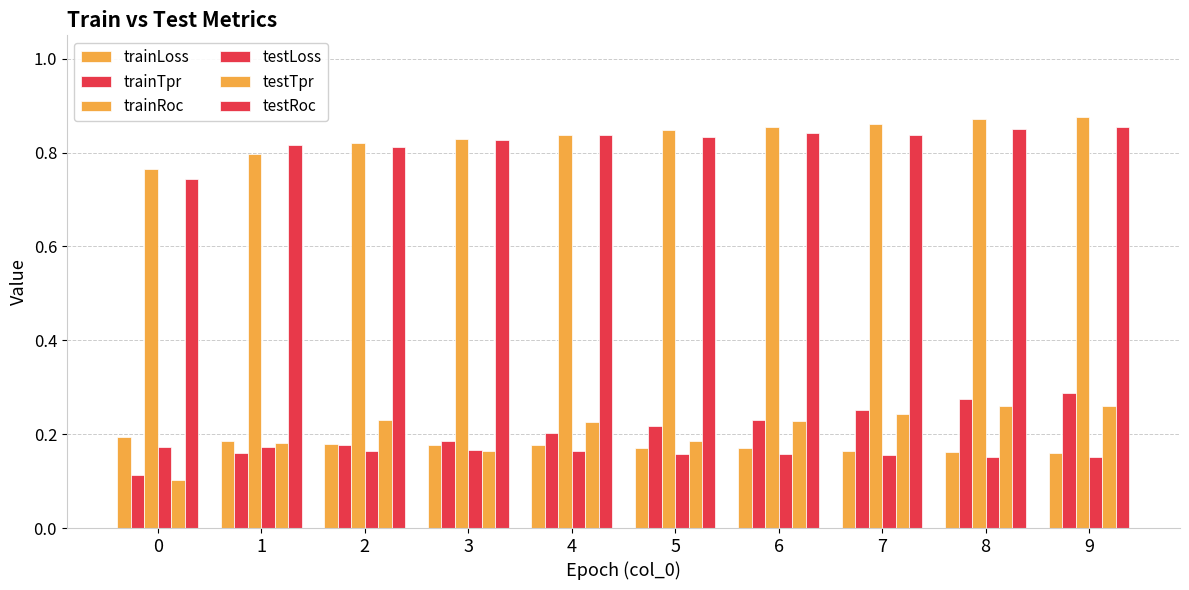

Reading left to right, extract all data points from this chart.

trainLoss: 0.2	0.2	0.2	0.2	0.2	0.2	0.2	0.2	0.2	0.2
trainTpr: 0.1	0.2	0.2	0.2	0.2	0.2	0.2	0.3	0.3	0.3
trainRoc: 0.8	0.8	0.8	0.8	0.8	0.8	0.9	0.9	0.9	0.9
testLoss: 0.2	0.2	0.2	0.2	0.2	0.2	0.2	0.2	0.2	0.2
testTpr: 0.1	0.2	0.2	0.2	0.2	0.2	0.2	0.2	0.3	0.3
testRoc: 0.7	0.8	0.8	0.8	0.8	0.8	0.8	0.8	0.9	0.9